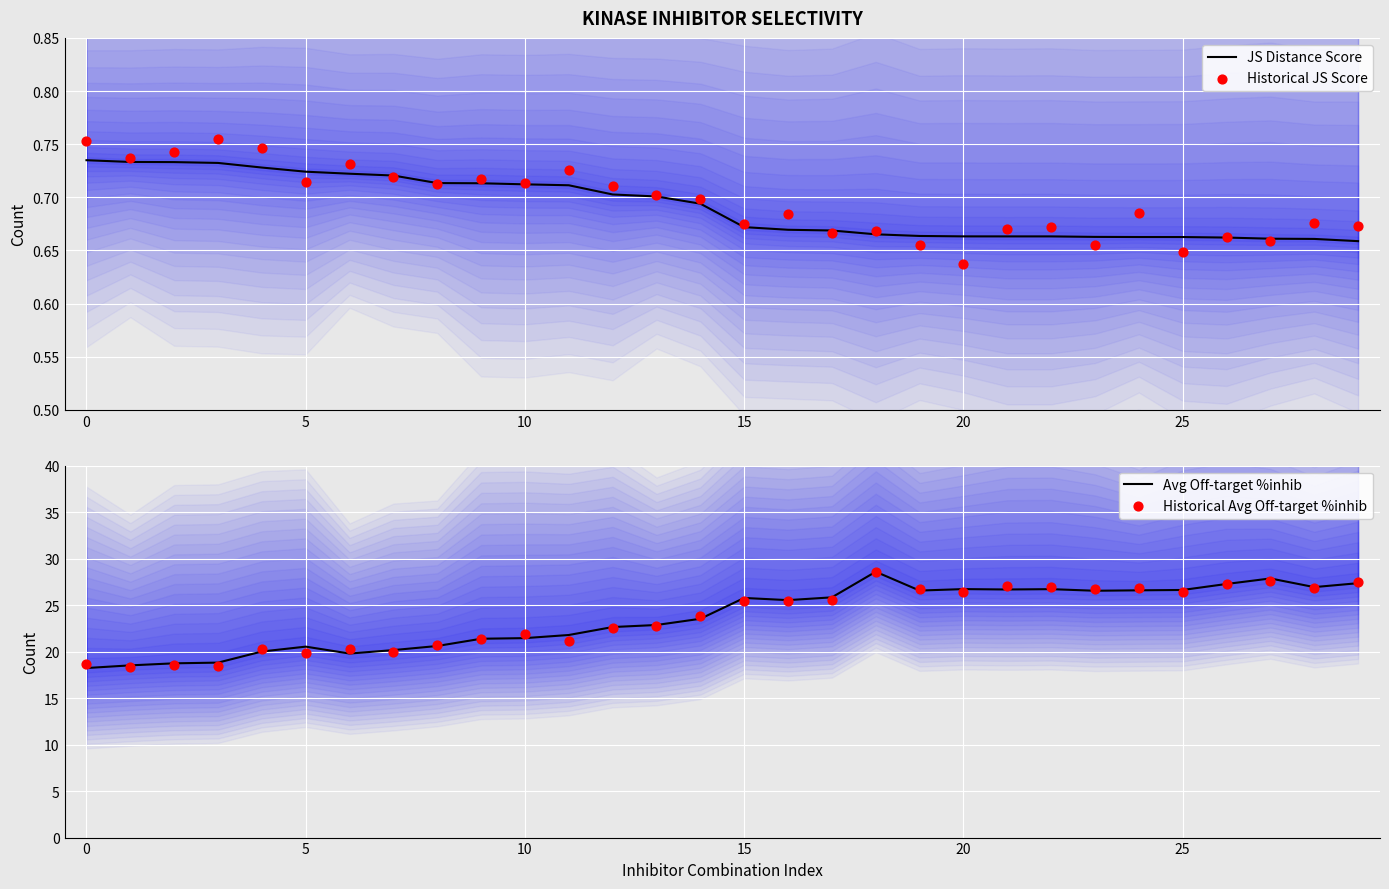

Which series reaches the maximum Y coordinate?

Historical Avg Off-target %inhib